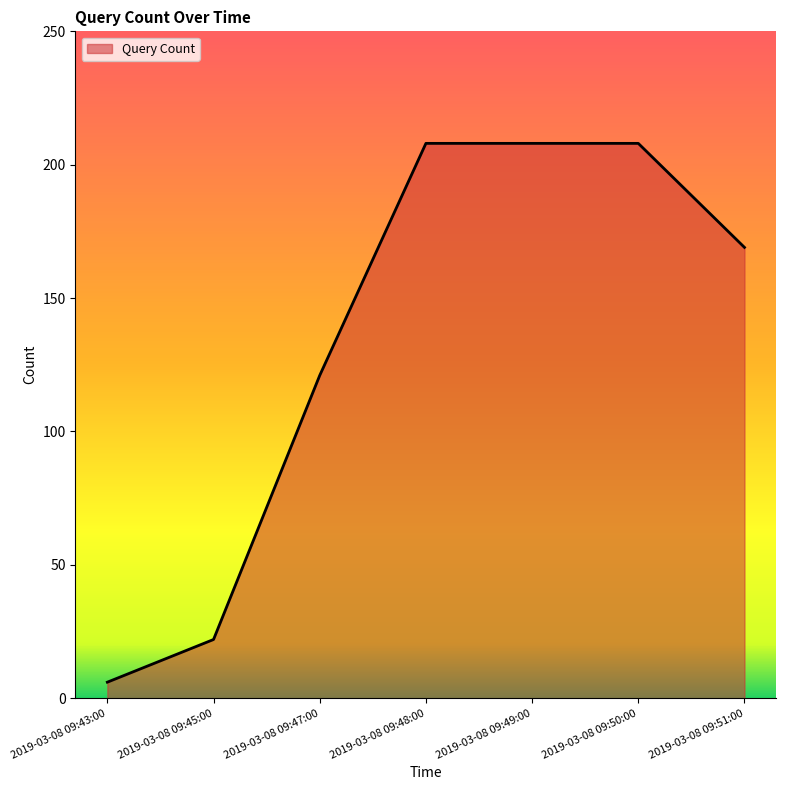

How many lines are shown in the chart?

1